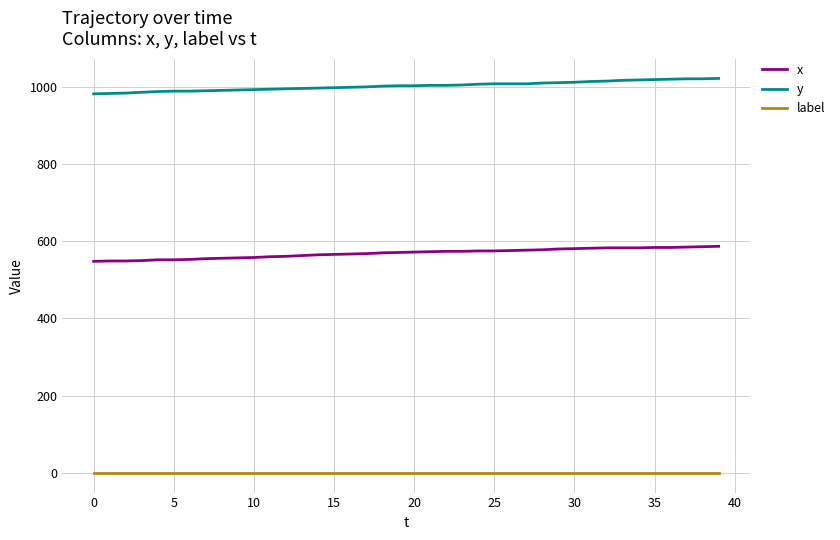

List the series in order of their overall mean, highest first.

y, x, label